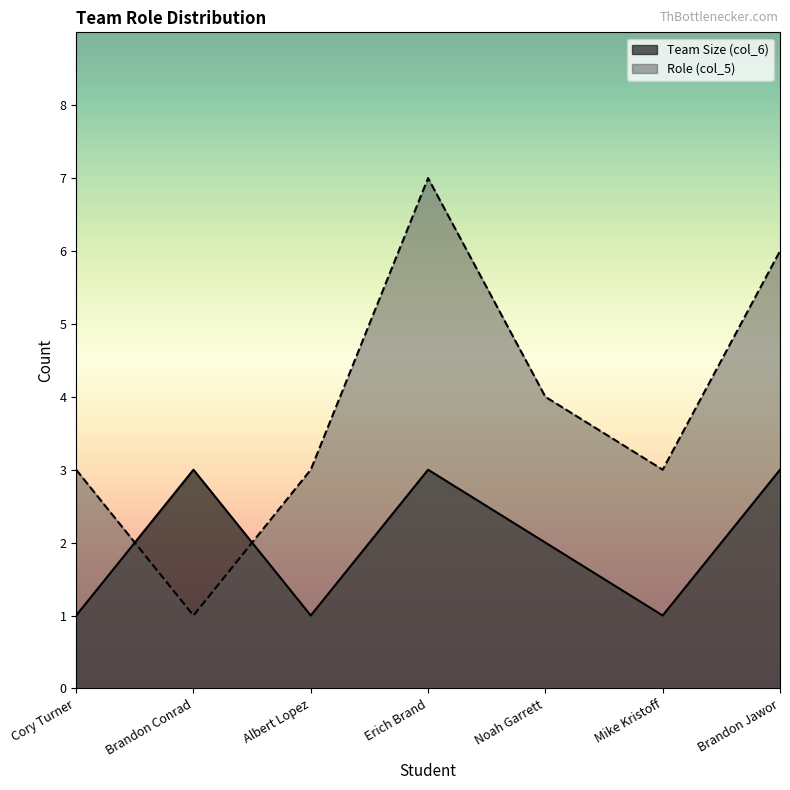

What position from the right is Noah Garrett?

3